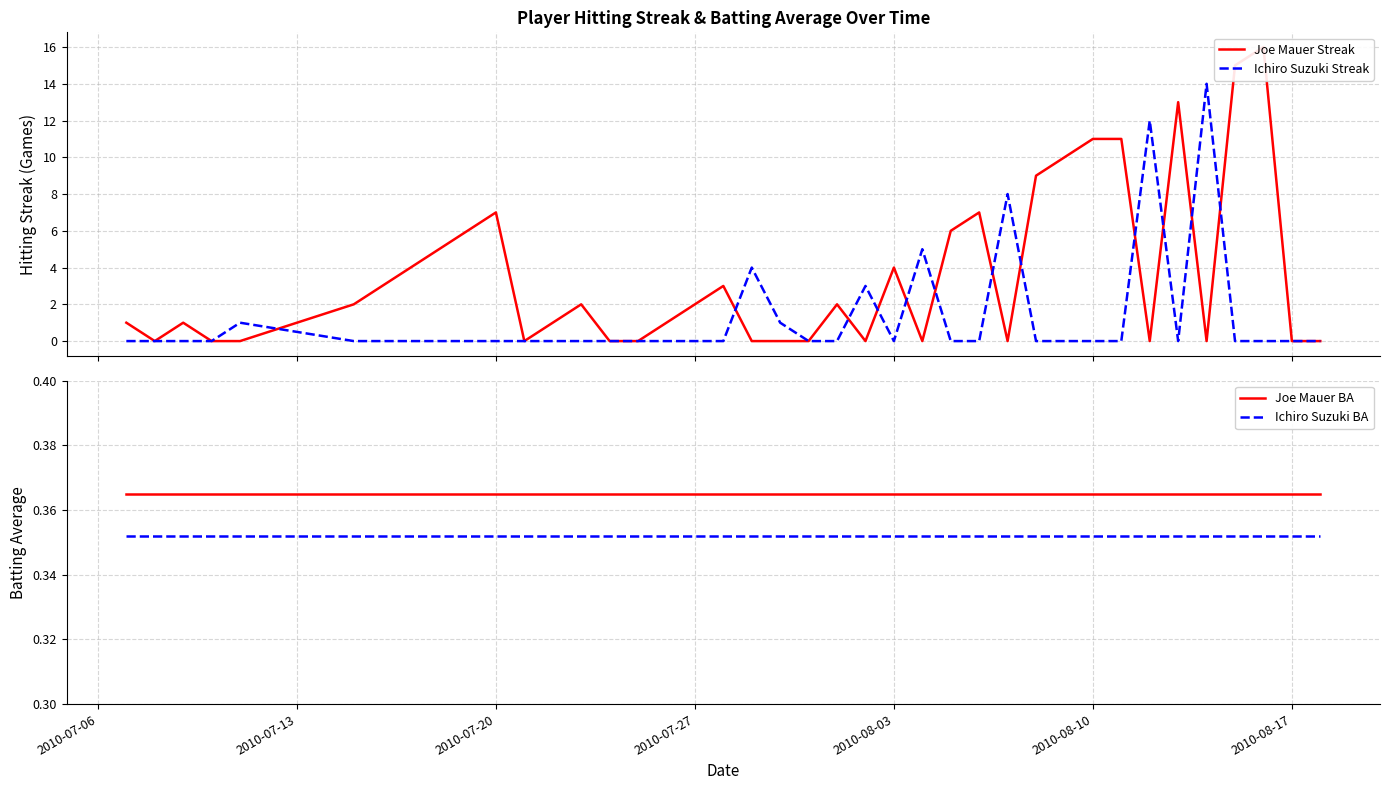

How many lines are shown in the chart?

4